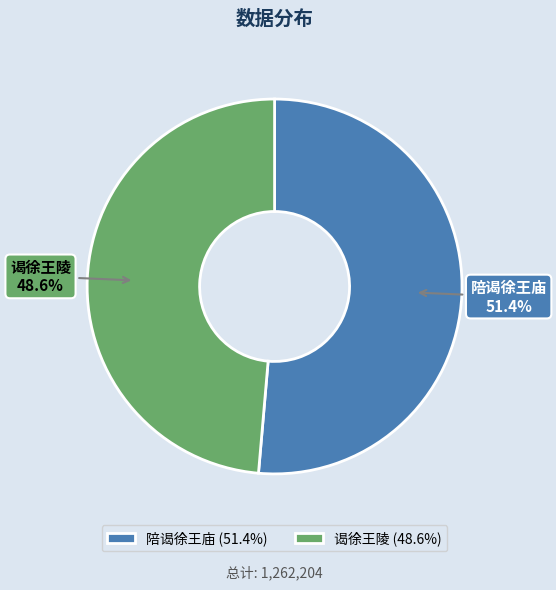

Which slice is the largest?

陪谒徐王庙